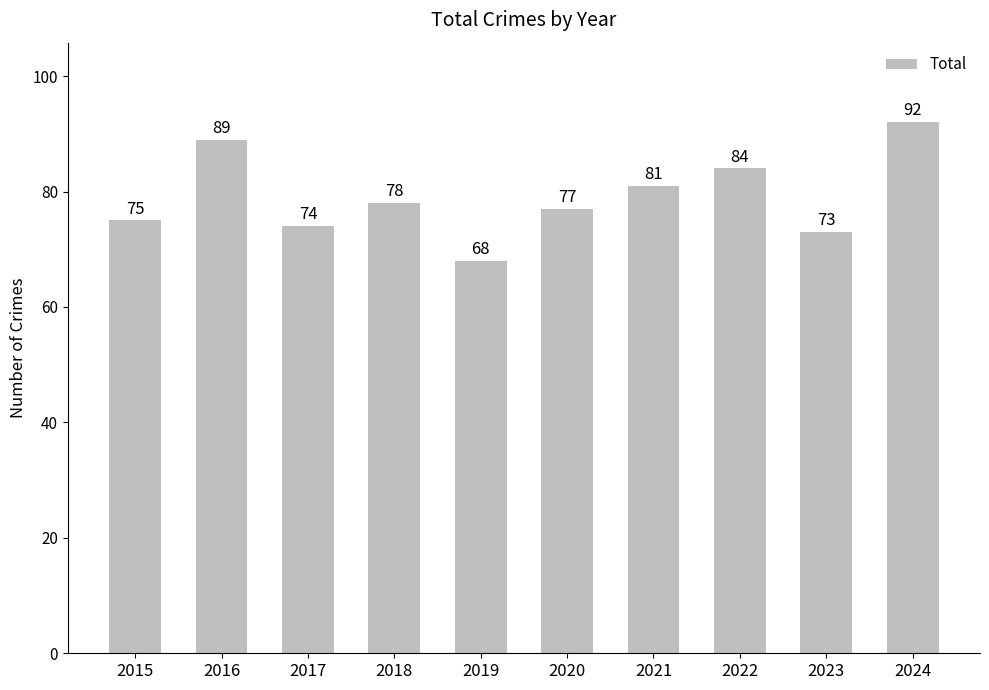

What is the value of the 10th bar from the left?

92